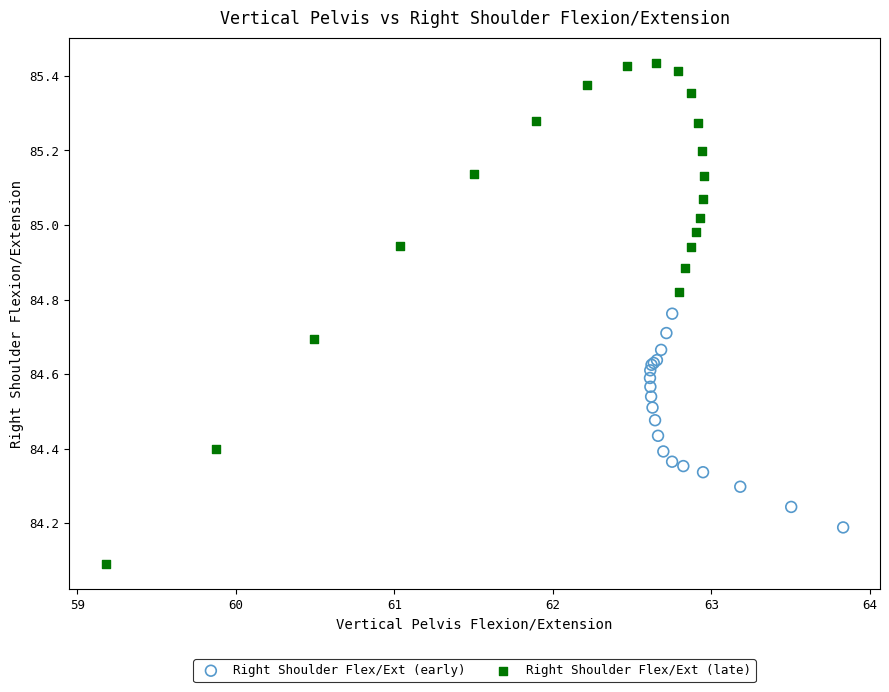

Which series has the widest spread of Y values?

Right Shoulder Flex/Ext (late)